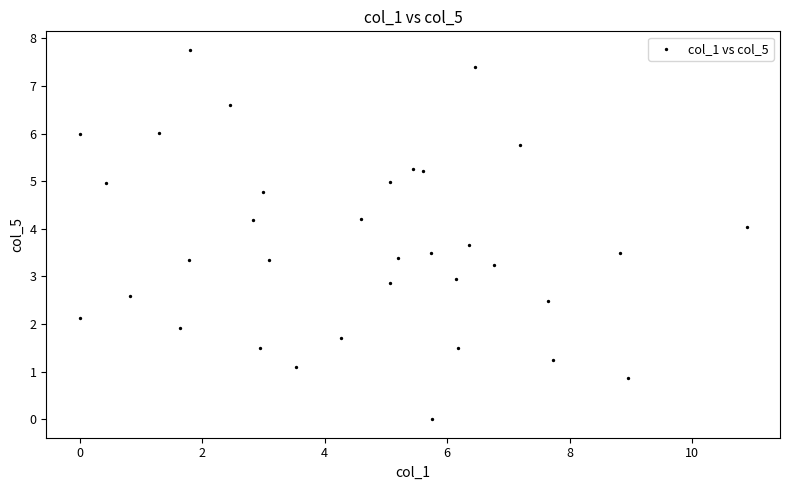

What is the range of X values (max minus min)?

10.9